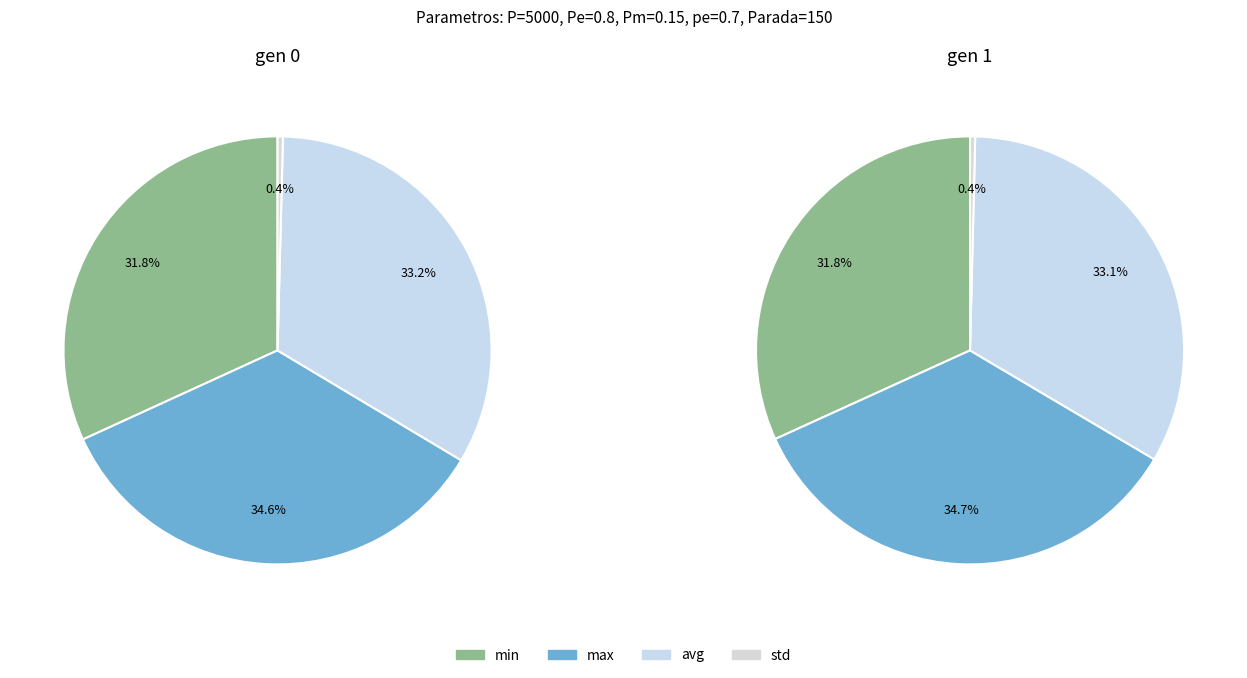

To the nearest percent, what is the difference between the std and avg slice percentages?

33%